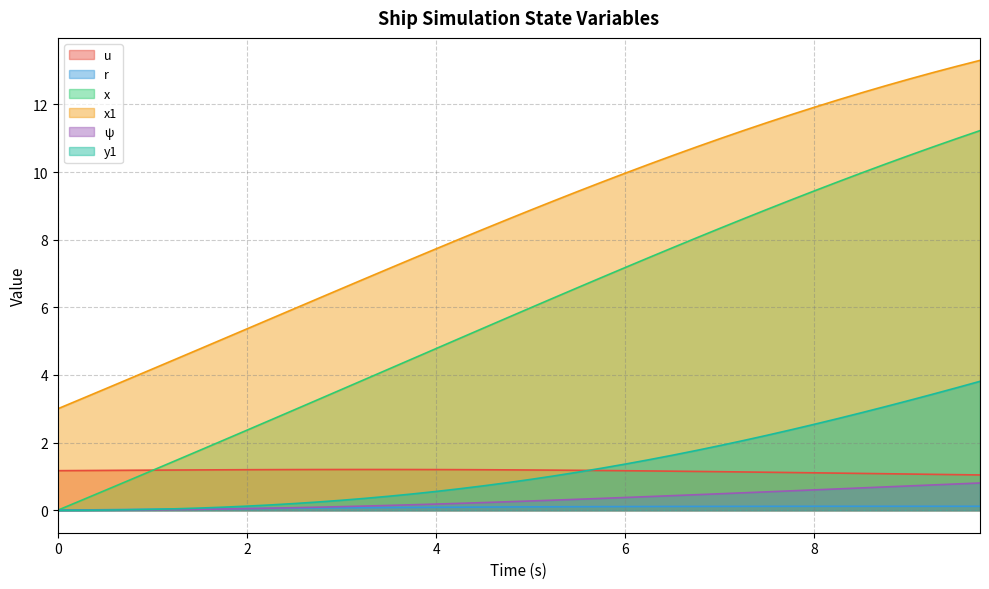

True or false: x1 and x intersect in this chart.

False